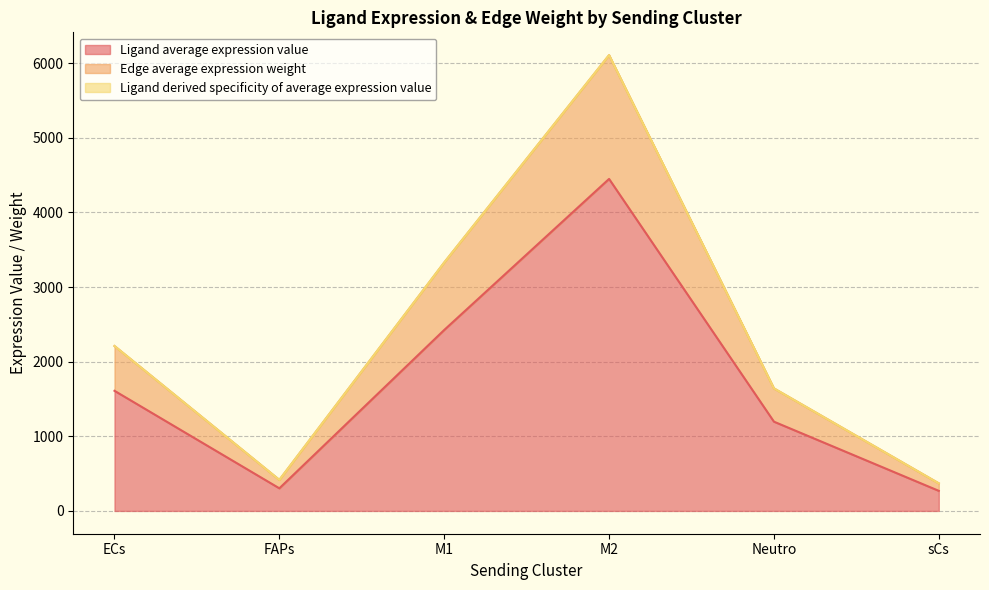

How many values in the Ligand average expression value series are below 1609?

3